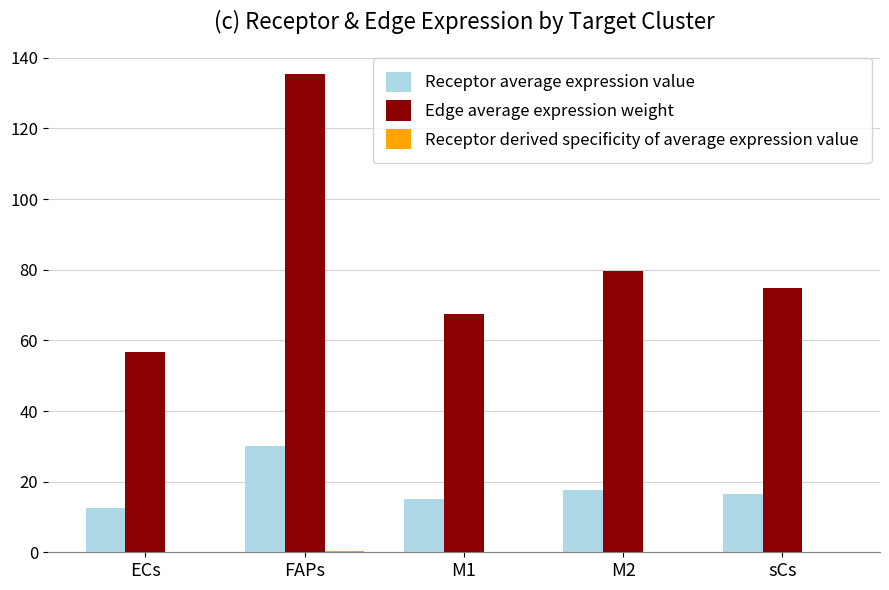

What is the sum of all Edge average expression weight values?

414.2